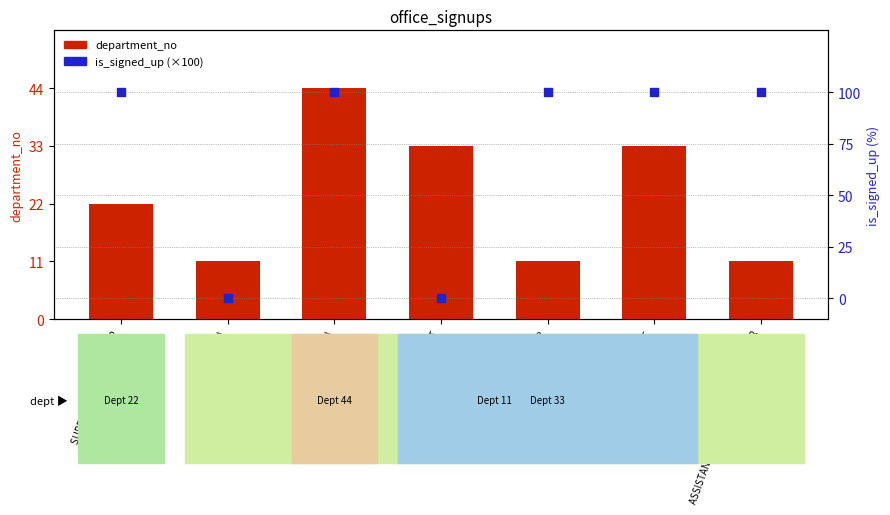

Is the value of department_no at SENIOR ACCOUNTANT greater than the value of is_signed_up (×100) at CO-MANAGER?

No